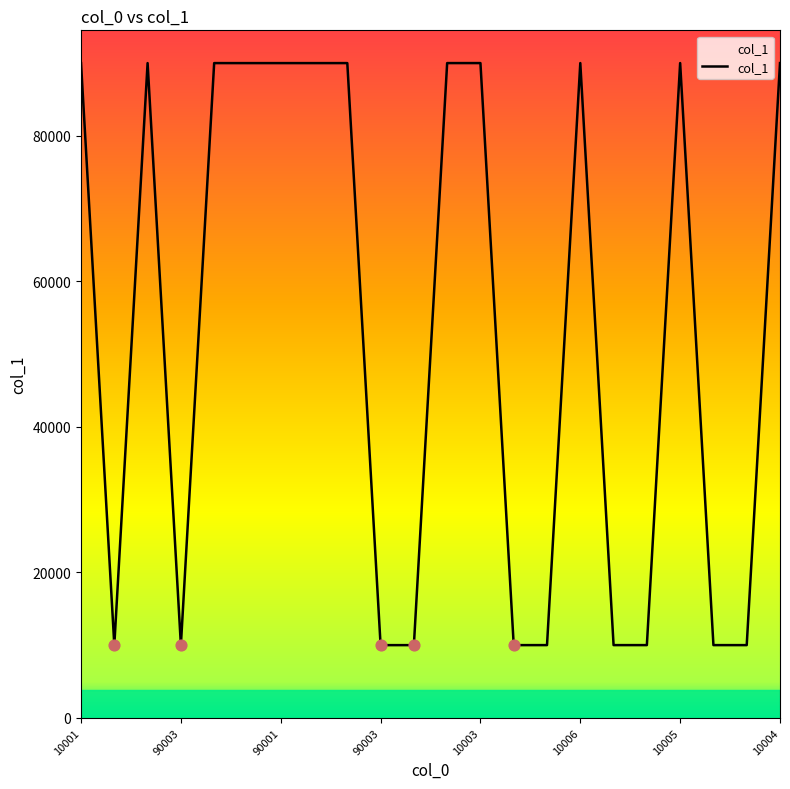

What is the difference between the maximum and minimum values?

80005